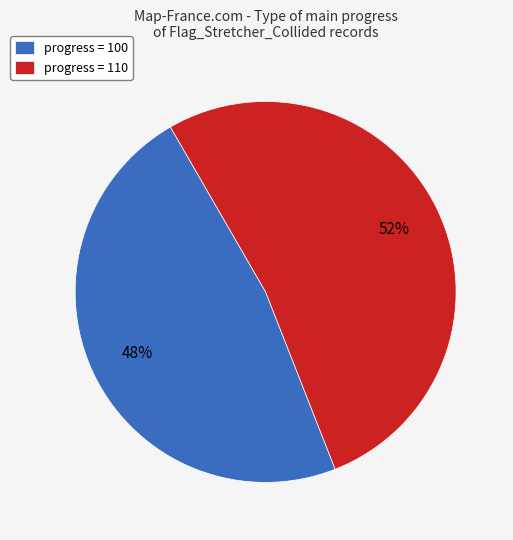

Rank the categories by value from highest to lowest.

progress = 110, progress = 100